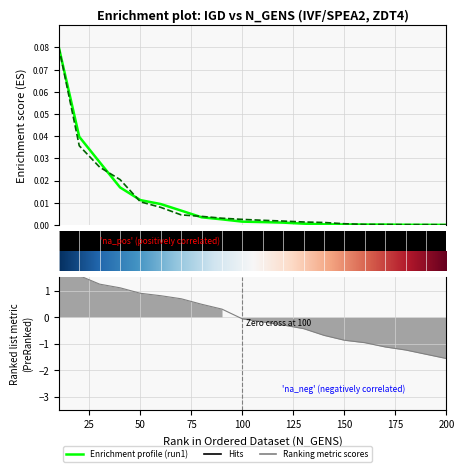

Reading left to right, extract all data points from this chart.

IGD_run1: 10=0.1	20=0.0	30=0.0	40=0.0	50=0.0	60=0.0	70=0.0	80=0.0	90=0.0	100=0.0	110=0.0	120=0.0	130=0.0	140=0.0	150=0.0	160=0.0	170=0.0	180=0.0	190=0.0	200=0.0
IGD_run2: 10=0.1	20=0.0	30=0.0	40=0.0	50=0.0	60=0.0	70=0.0	80=0.0	90=0.0	100=0.0	110=0.0	120=0.0	130=0.0	140=0.0	150=0.0	160=0.0	170=0.0	180=0.0	190=0.0	200=0.0
N_GENS: 10=1.7	20=1.6	30=1.2	40=1.1	50=0.9	60=0.8	70=0.7	80=0.5	90=0.3	100=-0.1	110=-0.2	120=-0.3	130=-0.4	140=-0.7	150=-0.9	160=-1.0	170=-1.1	180=-1.2	190=-1.4	200=-1.6